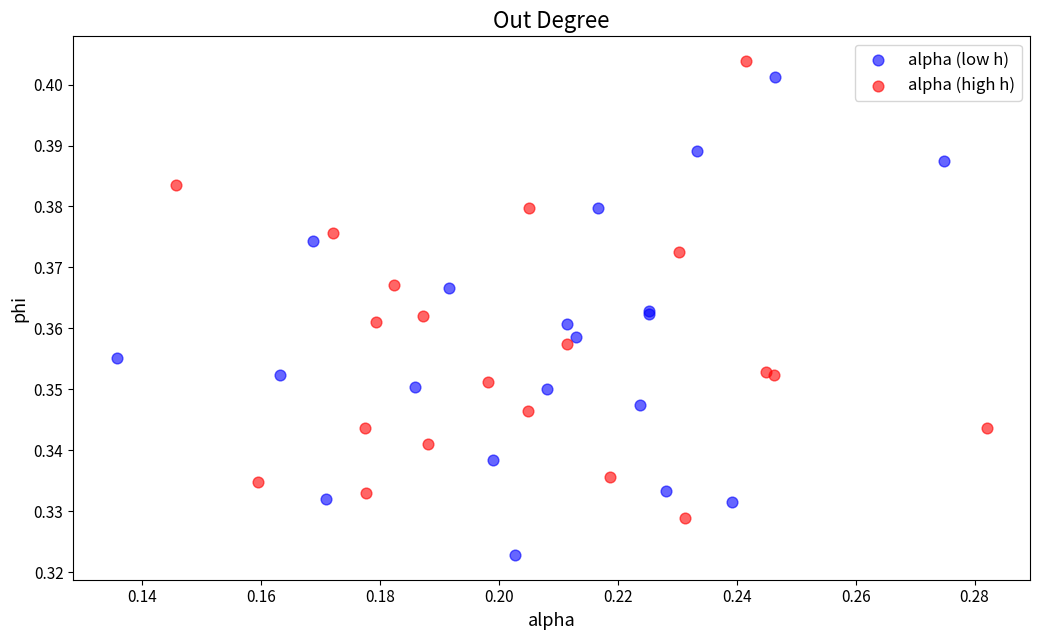

Which series reaches the minimum Y coordinate?

alpha (low h)